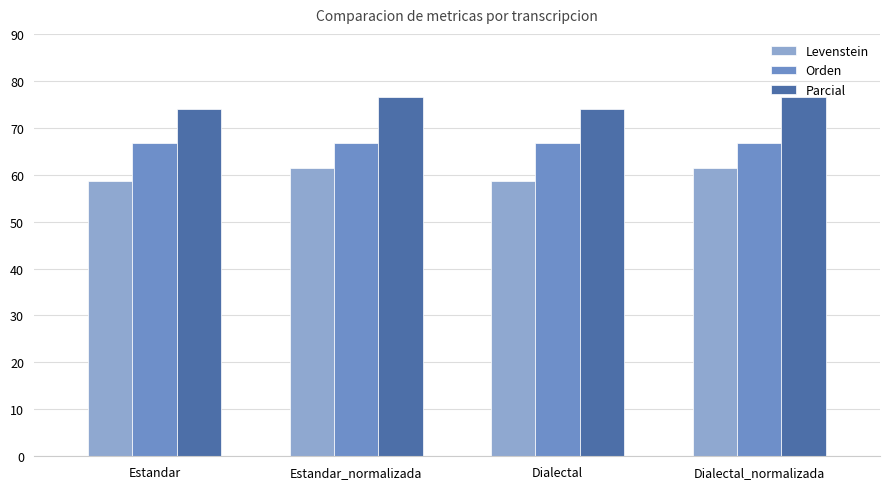

What is the minimum value for Levenstein?

58.7